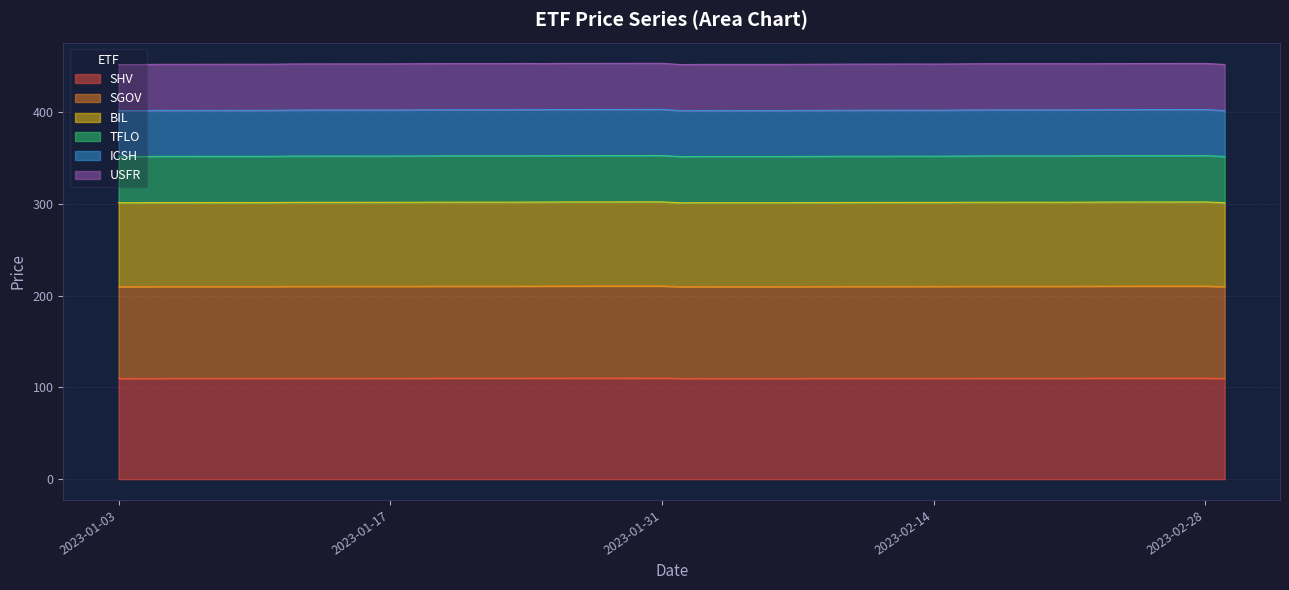

What is the minimum value for SHV?

109.9